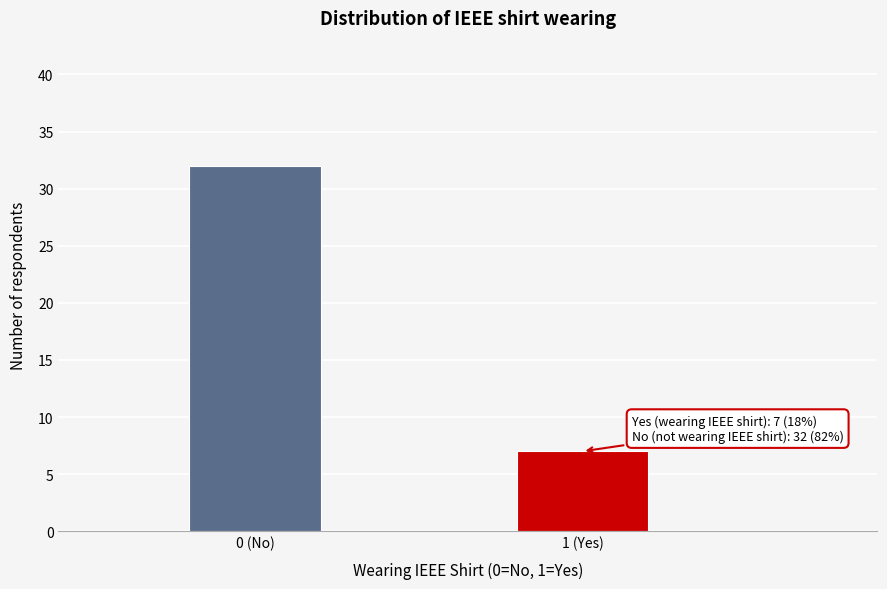

Reading right to left, what are all the values shown in this chart?

1 (Yes)=7	0 (No)=32